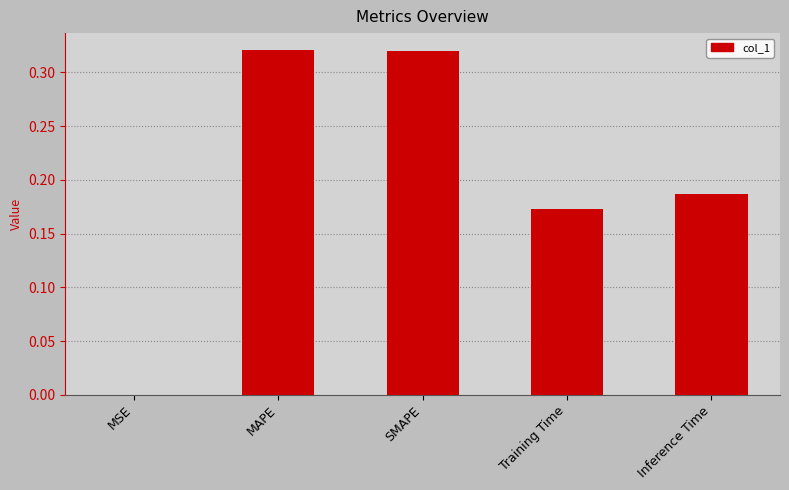

The value at MSE is 0.0. True or false?

True